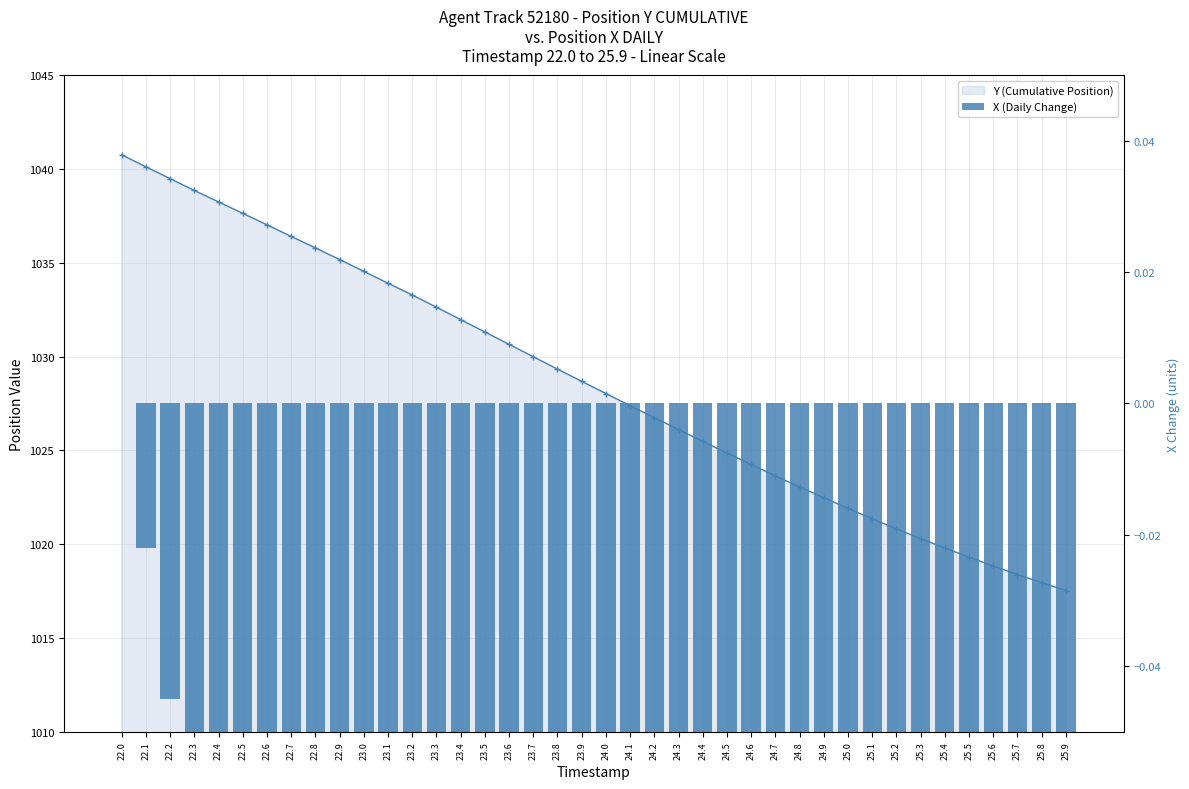

How many values in X (Daily Change) are below zero?

39